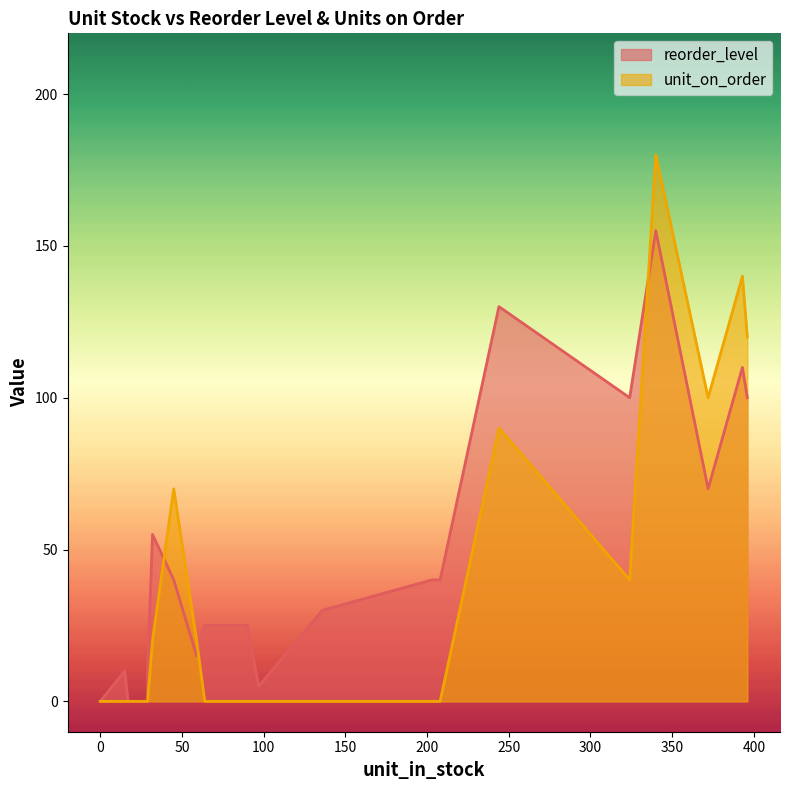

How many positive values does the unit_on_order series have?

9